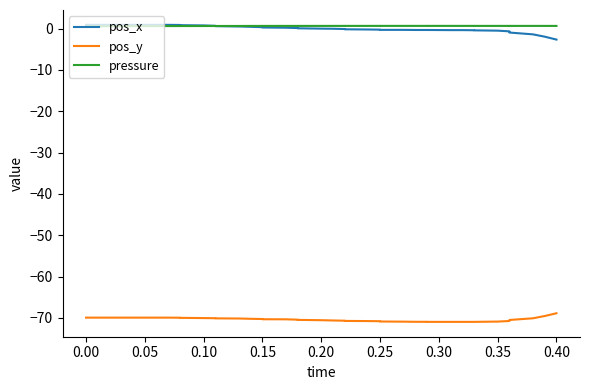

How many distinct data groups are displayed?

3